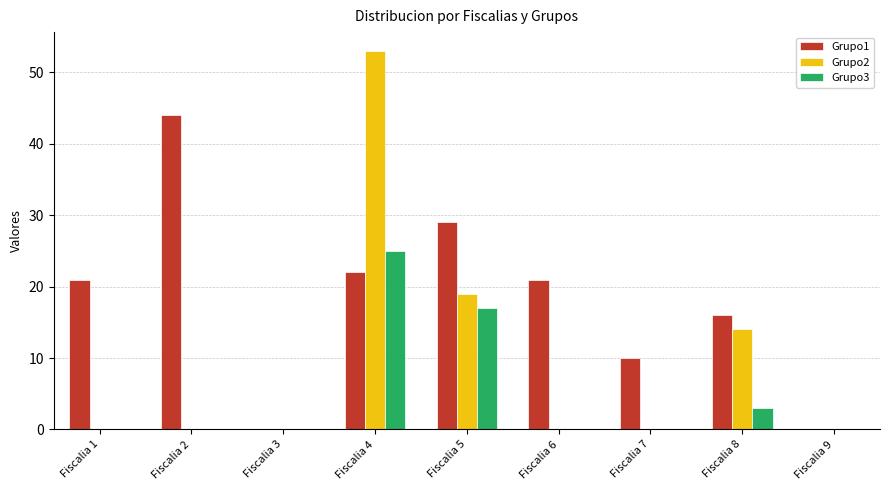

Reading right to left, what are all the values shown in this chart?

Grupo1: 0	16	10	21	29	22	0	44	21
Grupo2: 0	14	0	0	19	53	0	0	0
Grupo3: 0	3	0	0	17	25	0	0	0